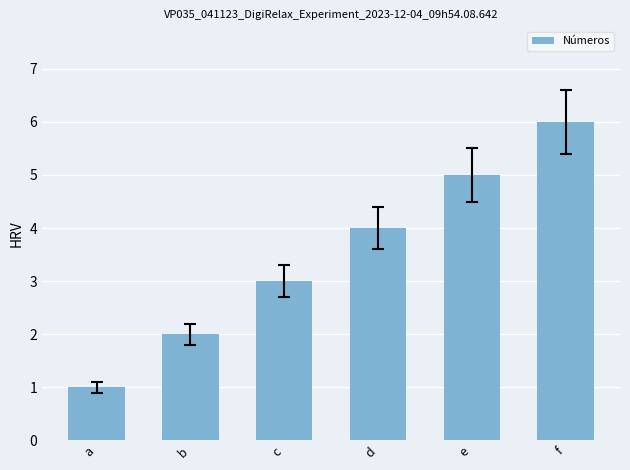

What is the value of the 1st bar from the left?

1